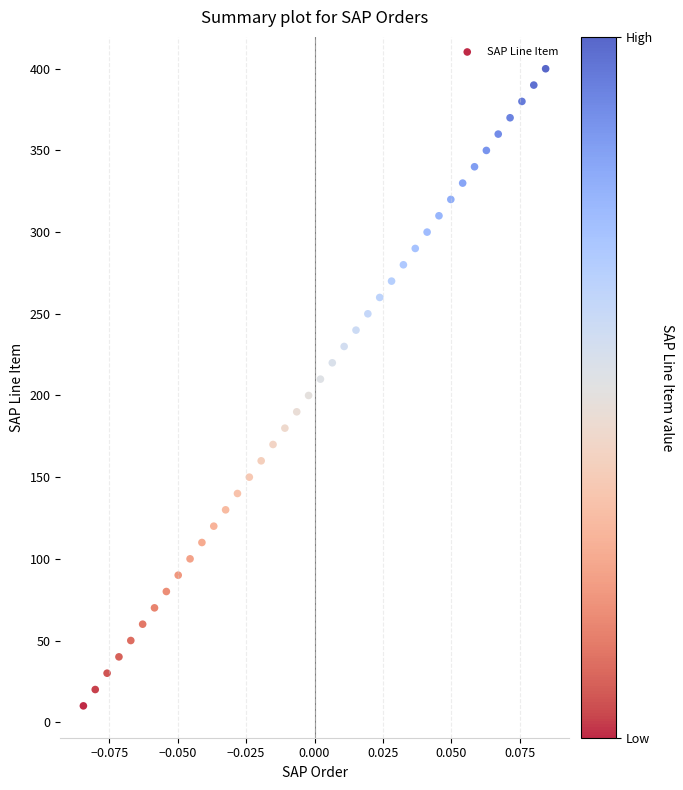

What is the range of Y values (max minus min)?

390